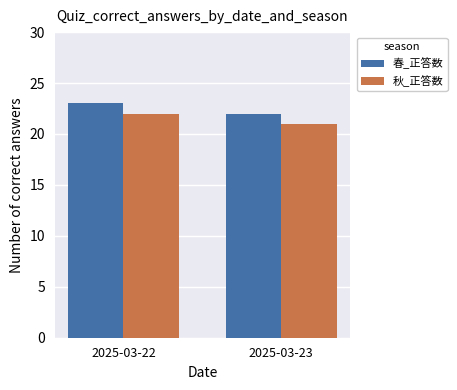

Reading right to left, extract all data points from this chart.

春_正答数: 22	23
秋_正答数: 21	22